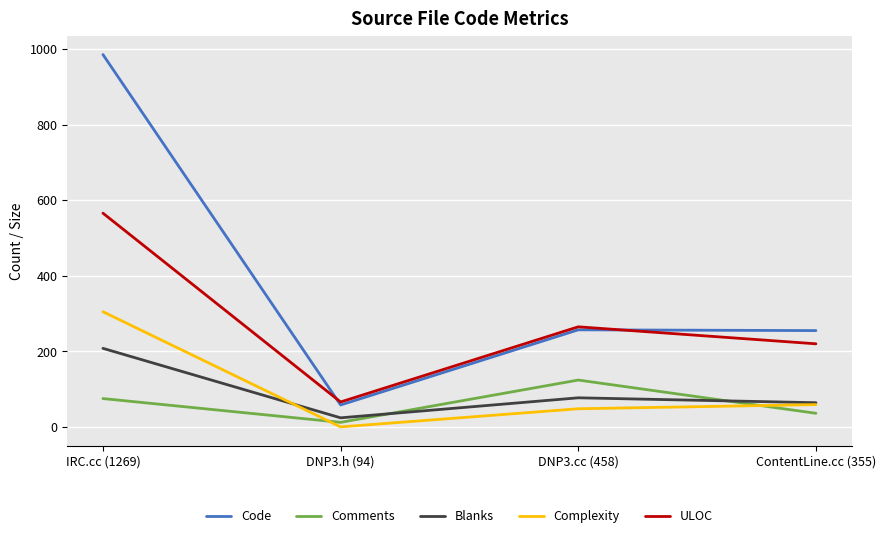

How many categories are shown in the chart?

4